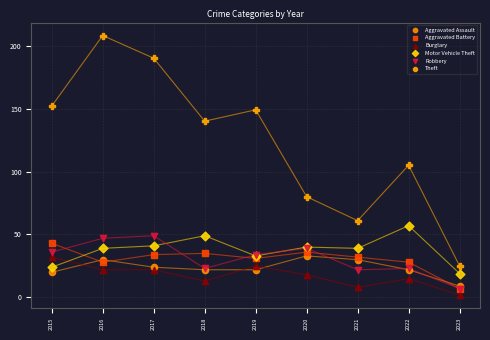

In the Theft series, what Y value is closest to 116?

105